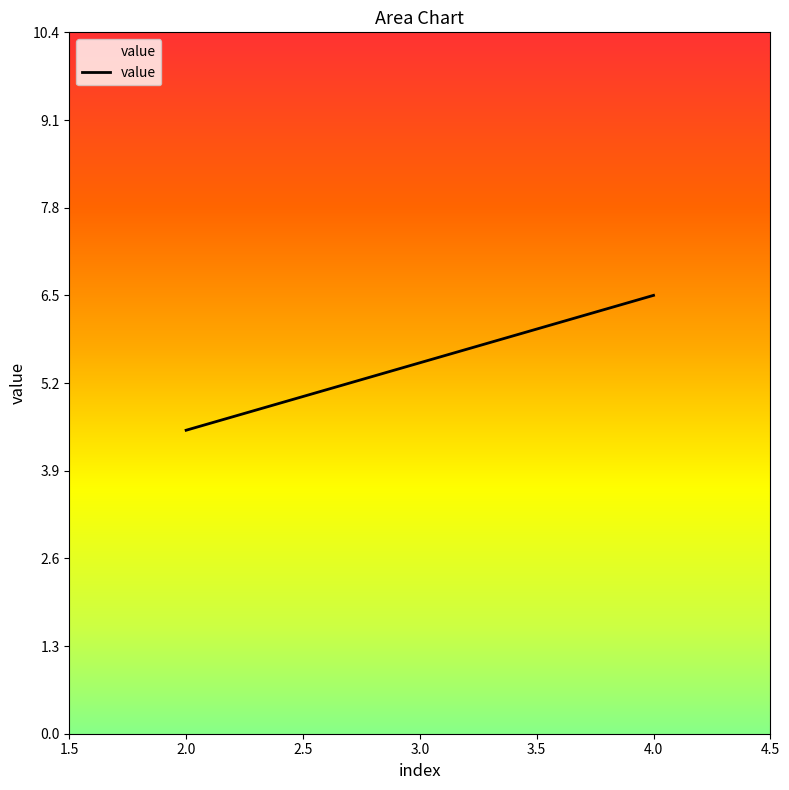

Rank the categories by value from highest to lowest.

4.0, 3.0, 2.0